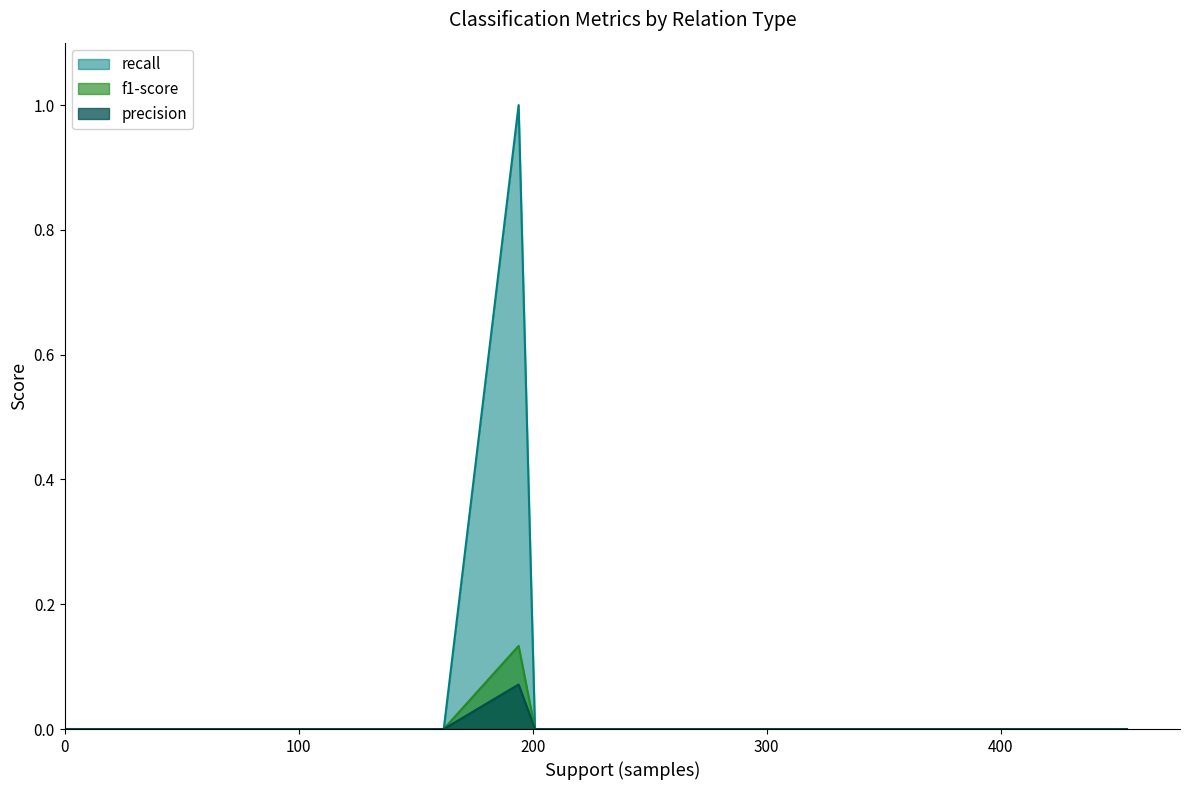

Is it true that precision equals 0.0 at Entity-Origin(e1,e2)?

False